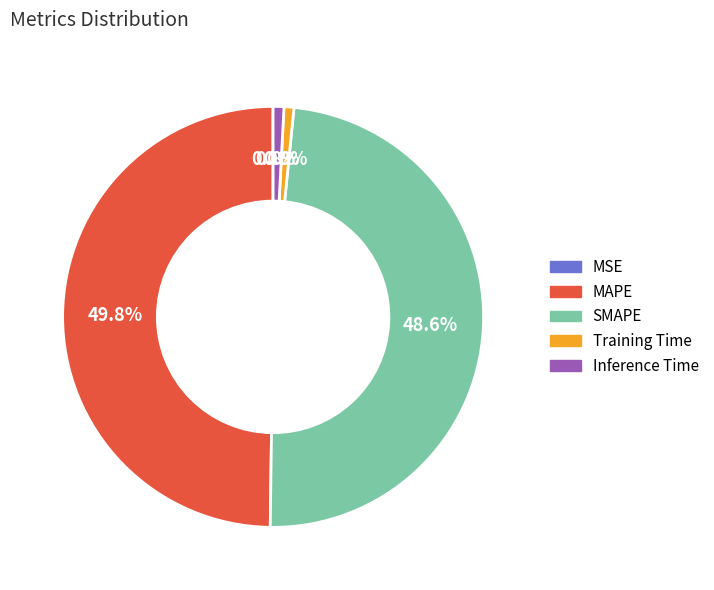

To the nearest percent, what is the difference between the Training Time and MAPE slice percentages?

49%